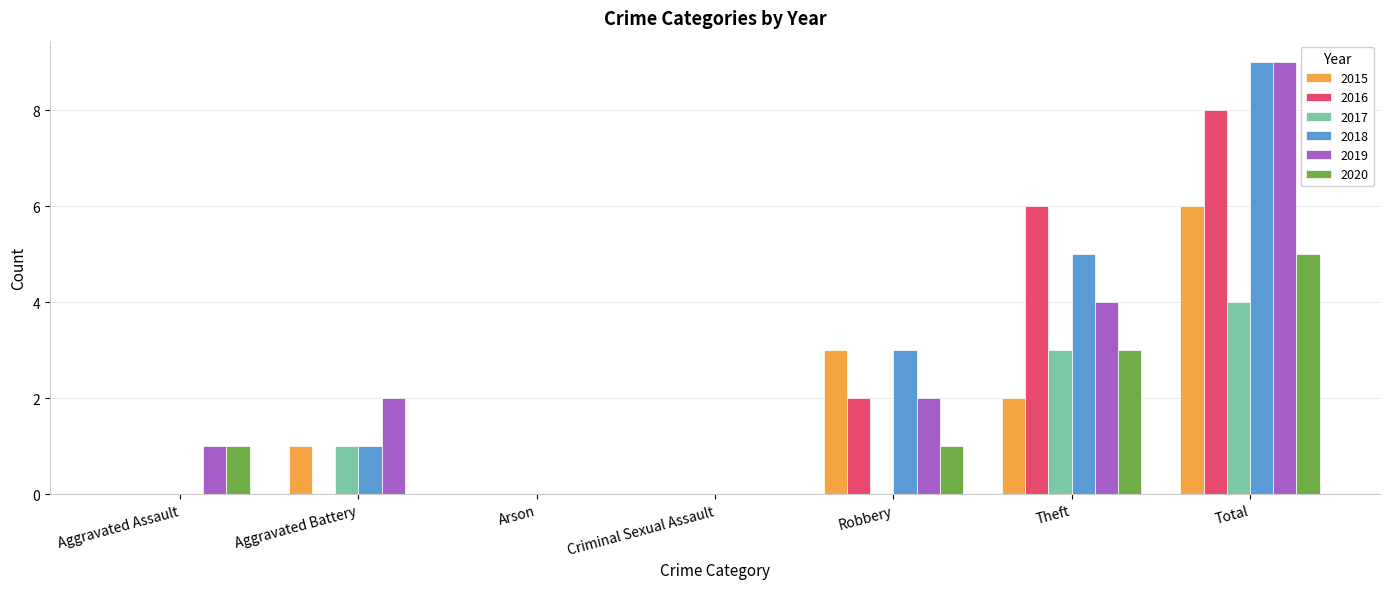

At which category is the sum across all series the highest?

Total